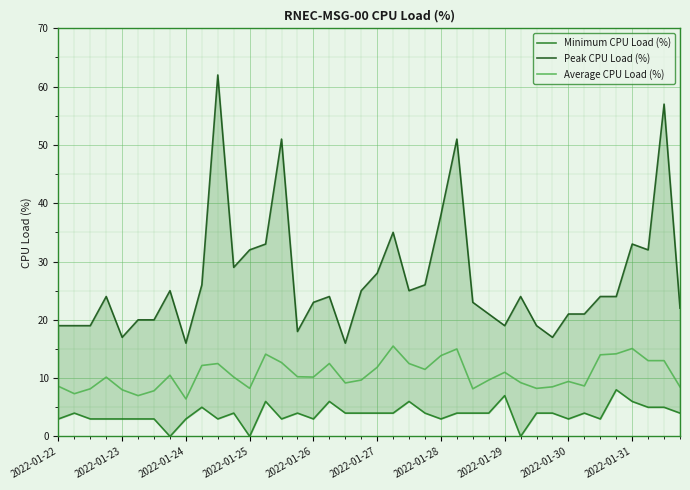

Is it true that Average CPU Load (%) equals 4.0 at 2022-01-28?

False